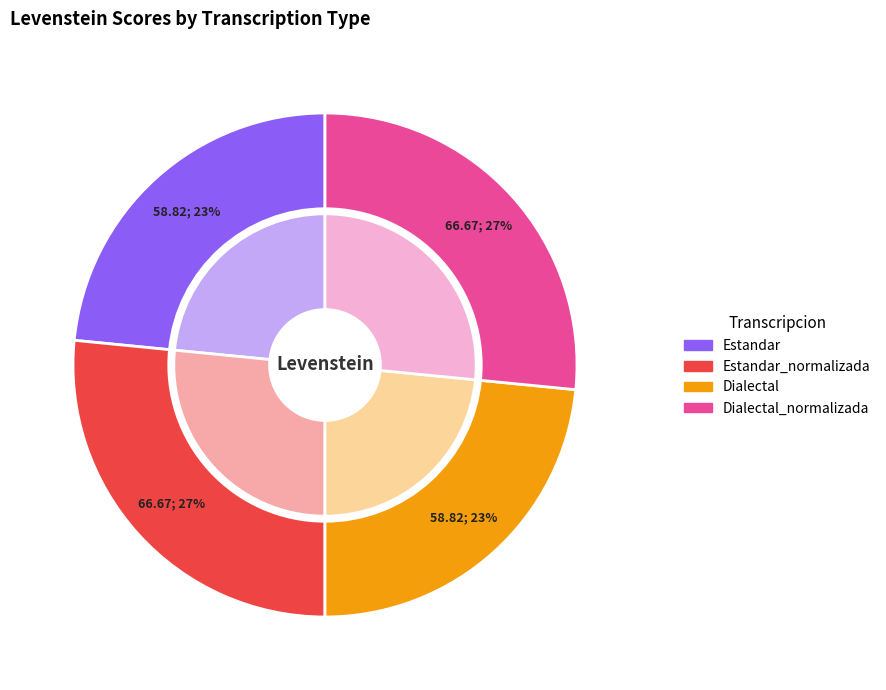

How many slices are in this pie chart?

4